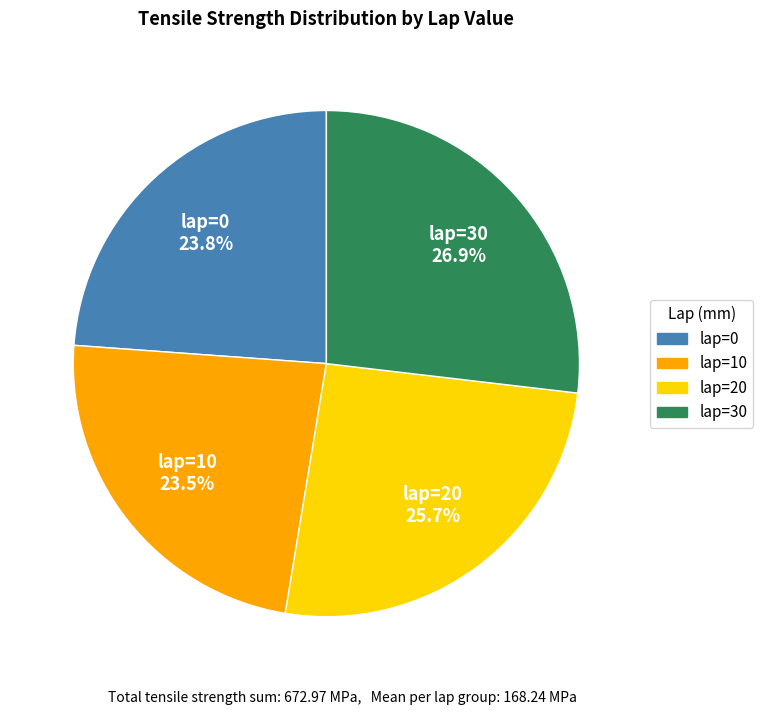

Is there a majority slice in this chart?

No